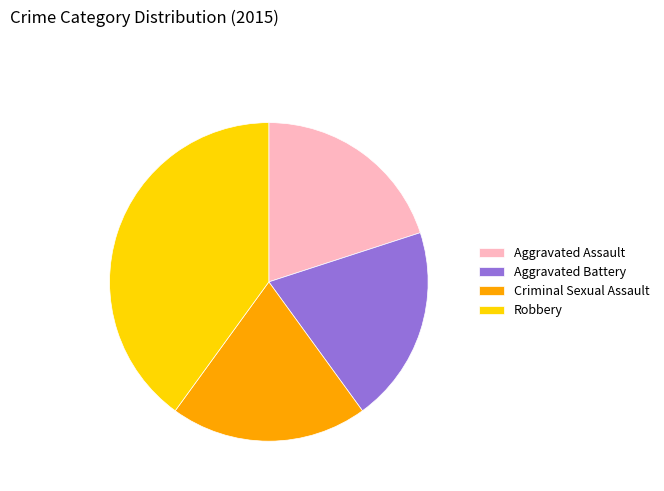

Count the number of slices in the pie.

4